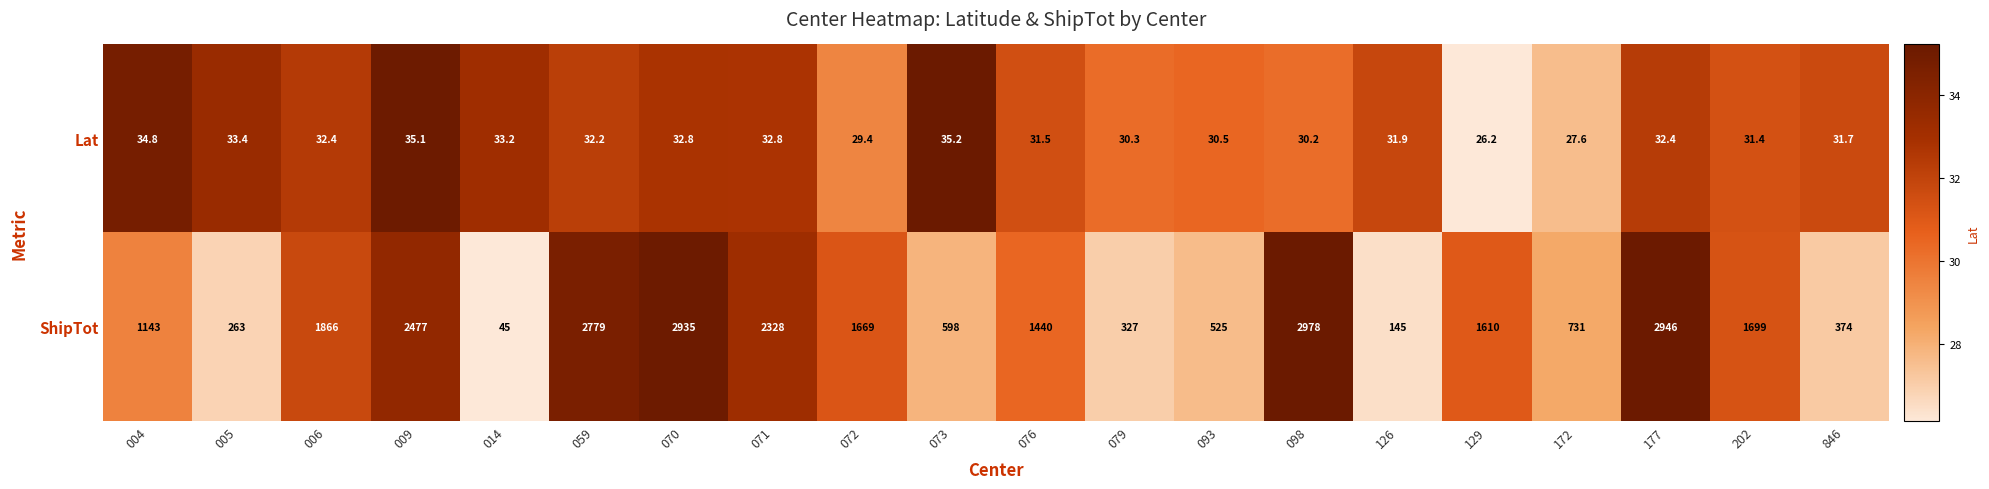

At which label does ShipTot reach its peak?

098